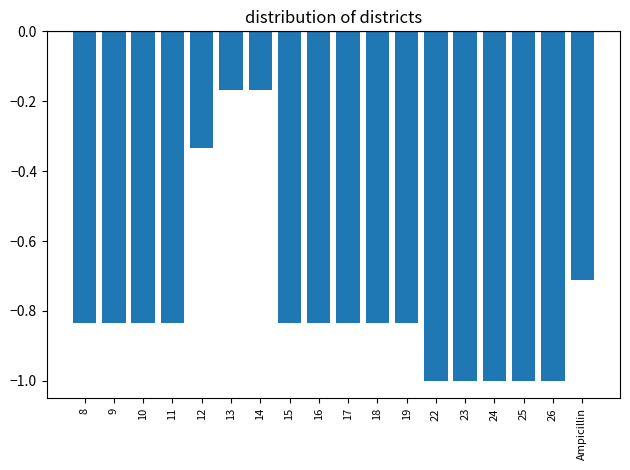

Which has a higher value, 17 or 25?

17